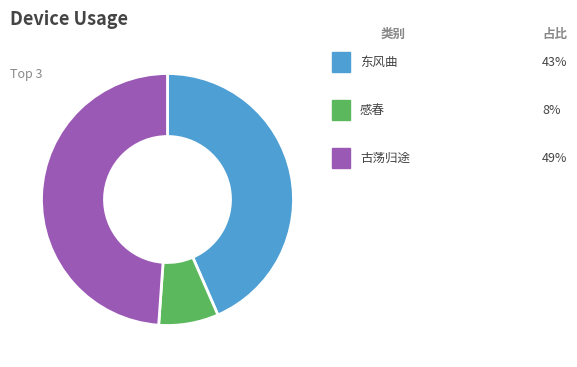

Does any single category account for the majority?

No